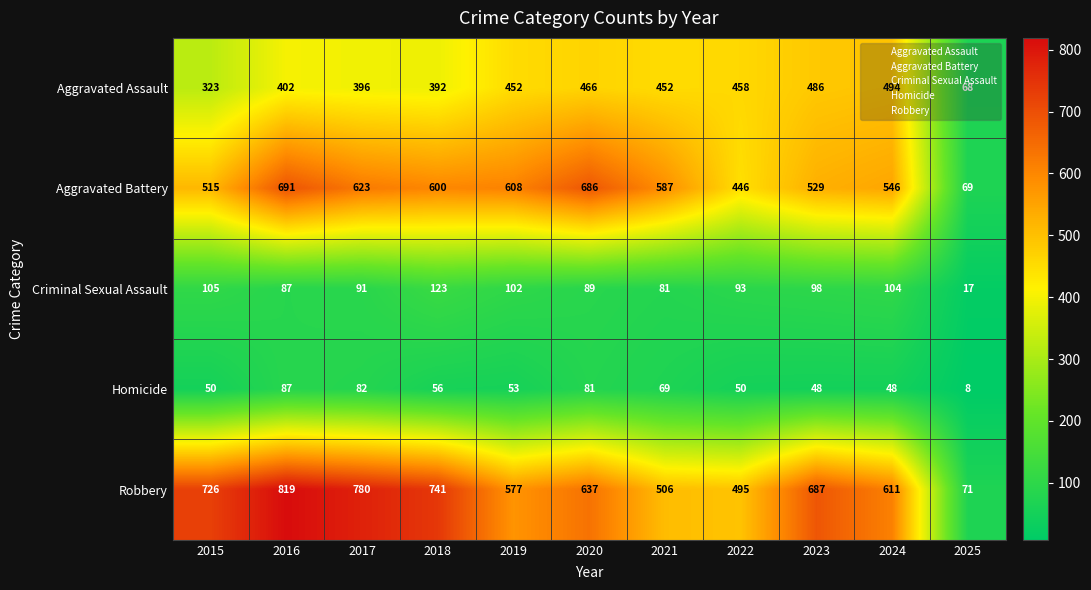

List the series in order of their peak value, highest first.

Robbery, Aggravated Battery, Aggravated Assault, Criminal Sexual Assault, Homicide